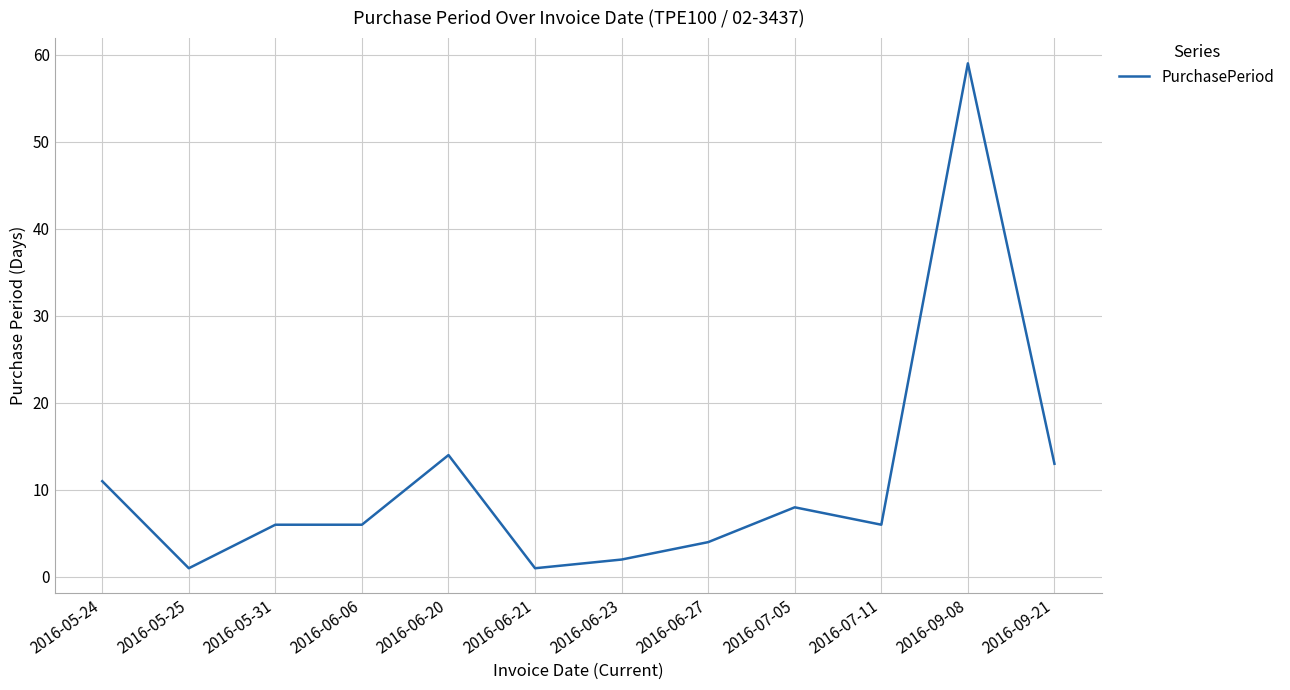

What is the smallest value displayed?

1